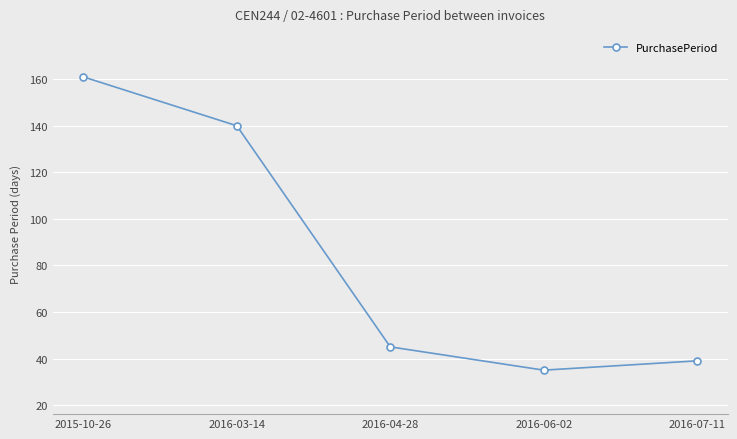

Rank the categories by value from highest to lowest.

2015-10-26, 2016-03-14, 2016-04-28, 2016-07-11, 2016-06-02